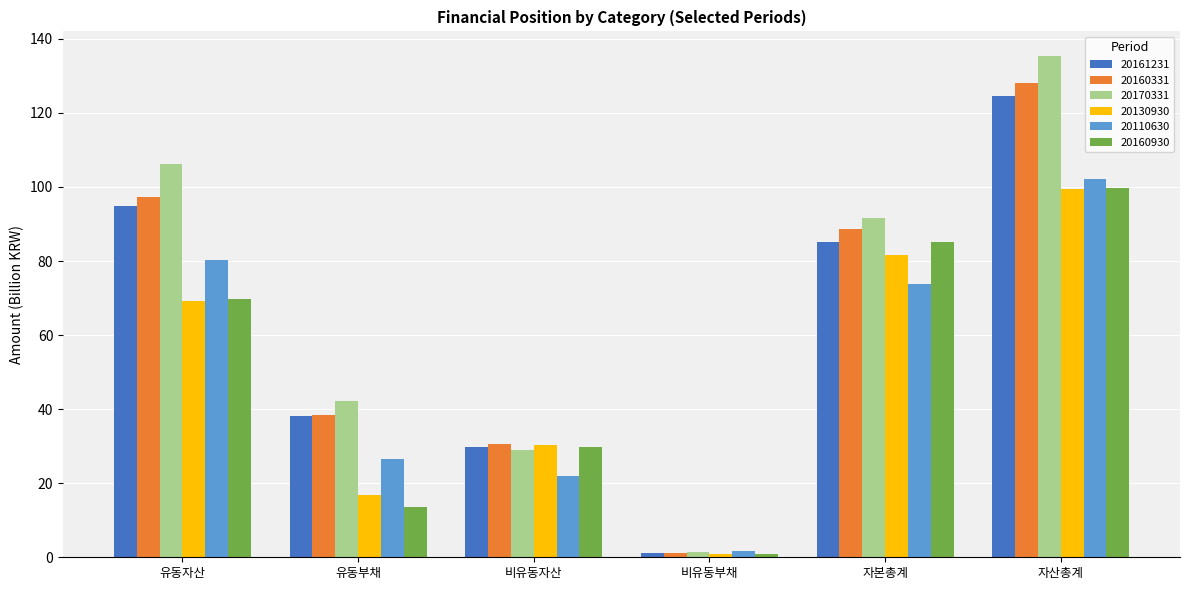

True or false: 20170331 has a value of 219.8 at 자산총계.

False